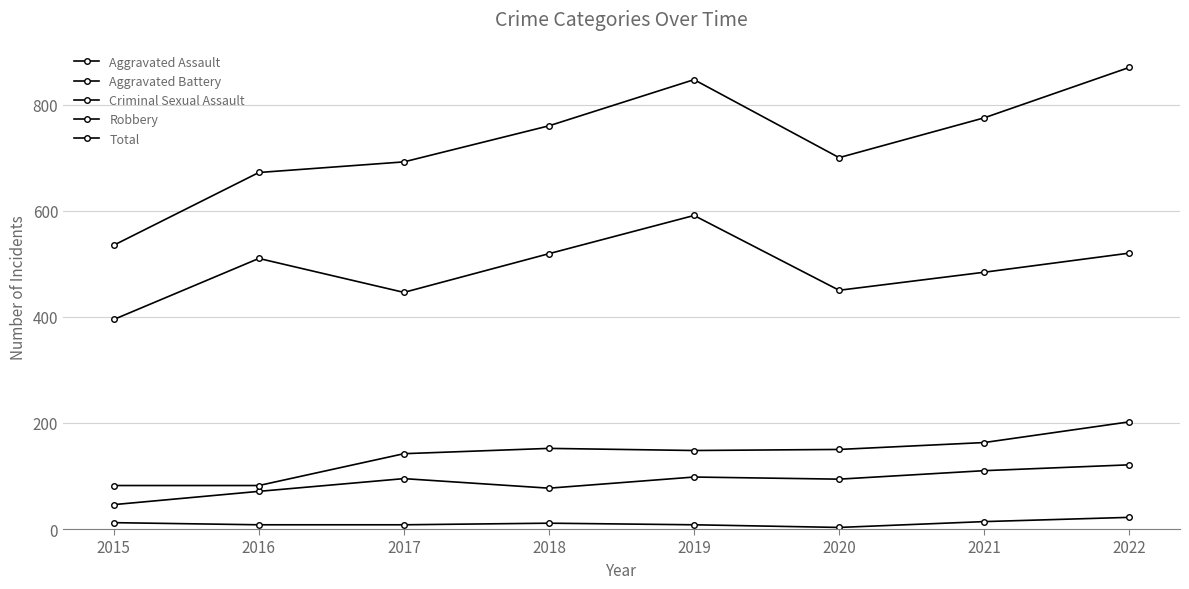

True or false: Aggravated Assault and Aggravated Battery cross at least once.

False